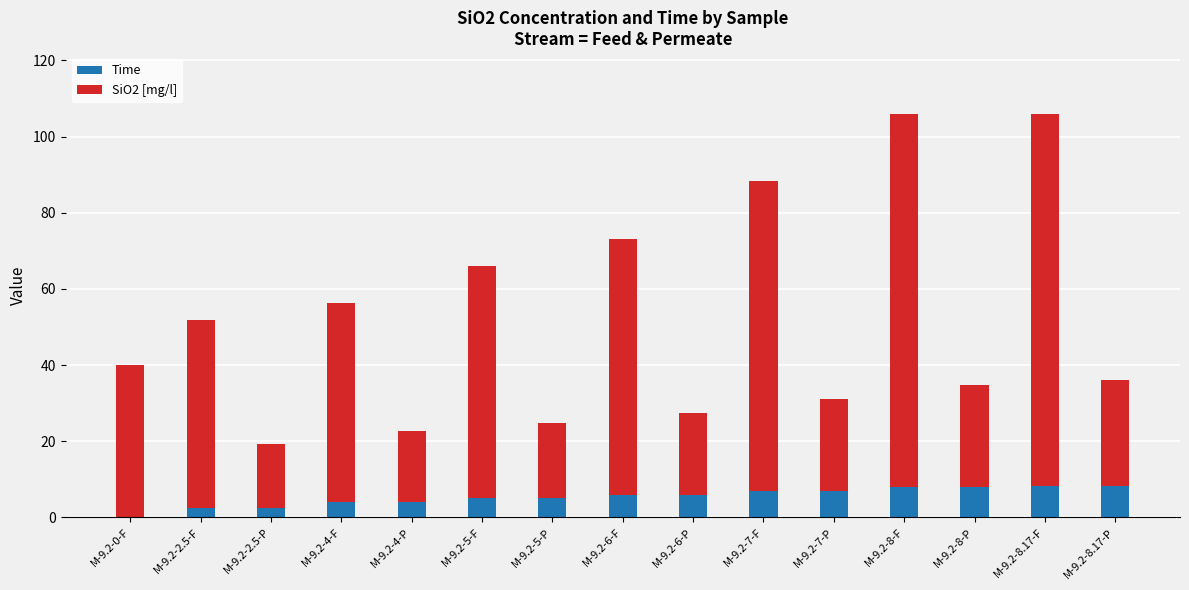

What is the total value across all series at M-9.2-8.17-P?

36.2